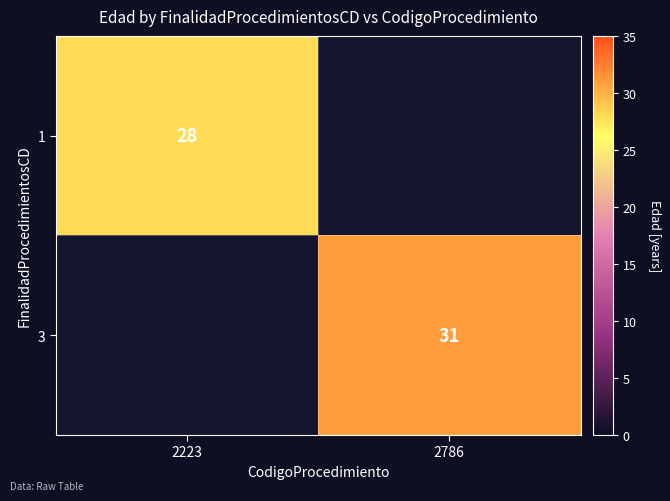

Between 2223 and 2786, which is larger?

2786